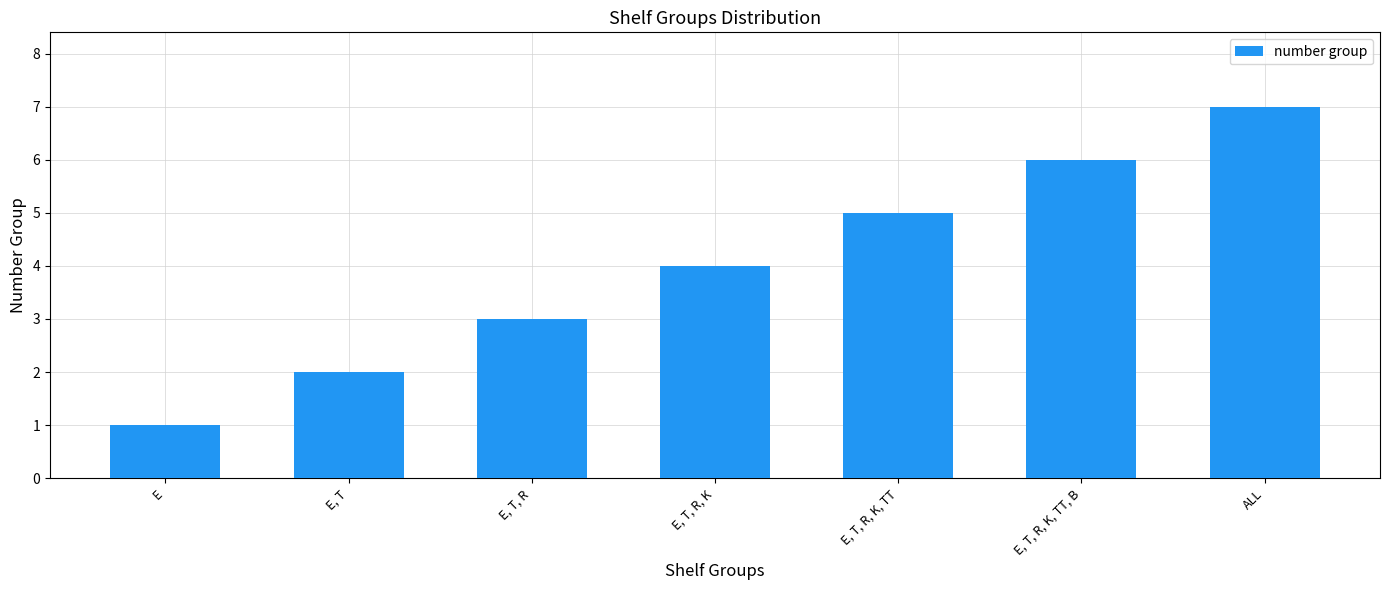

Between E and E, T, R, which is larger?

E, T, R